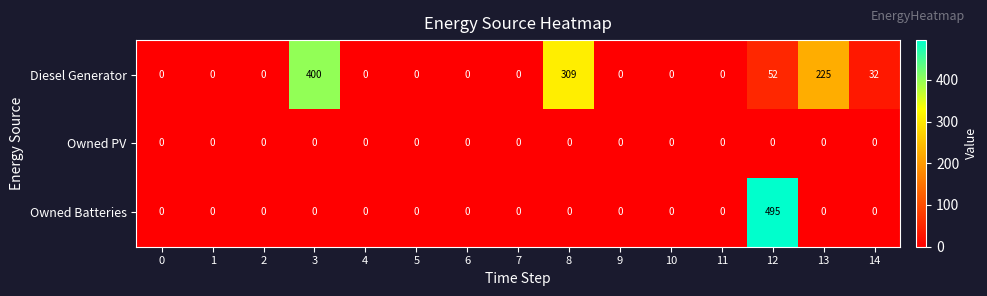

What is the greatest value displayed?

495